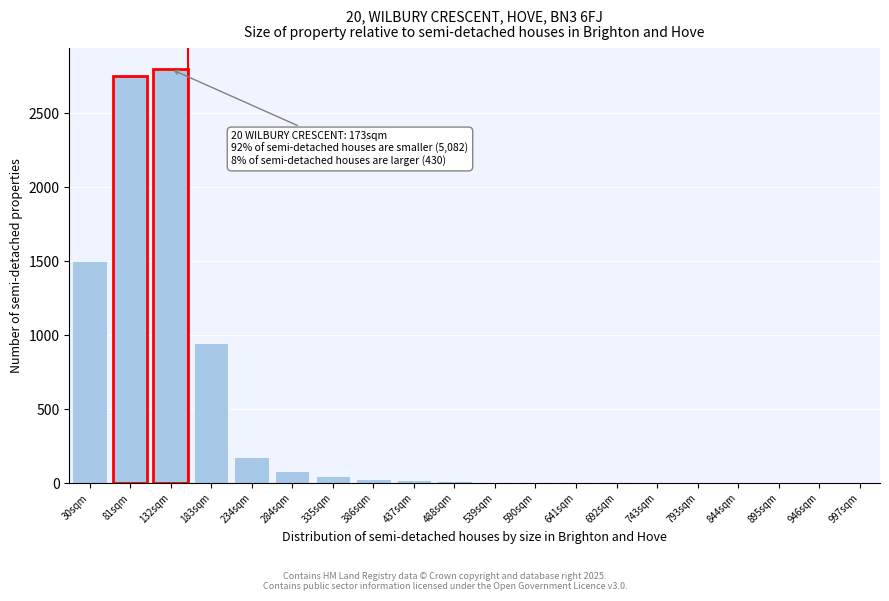

What is the sum of all values?

8407